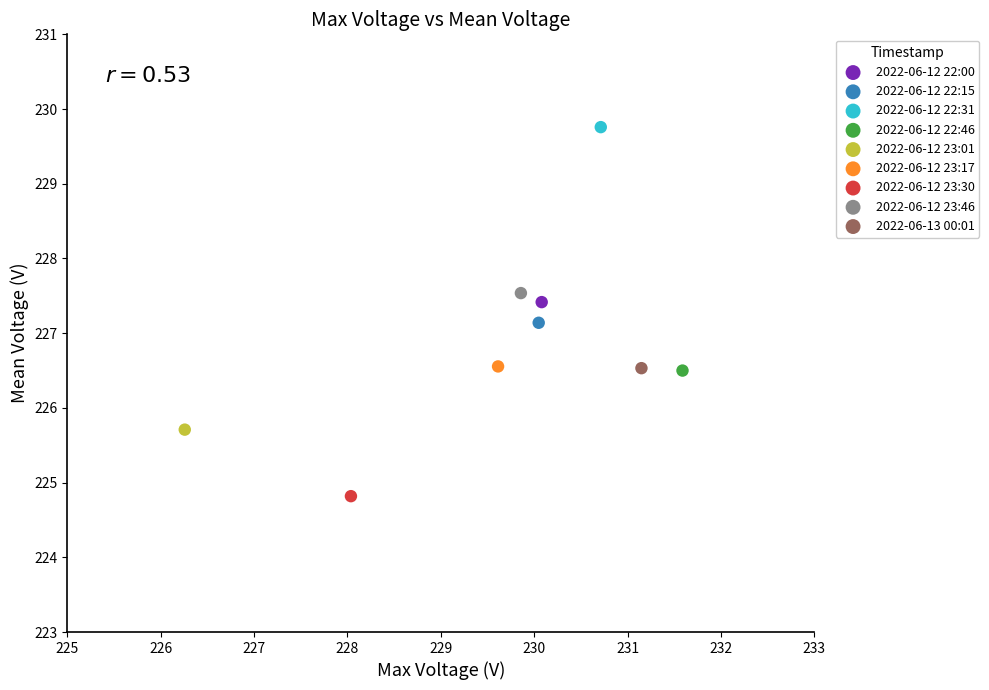

What are all the series names shown in the legend?

2022-06-12 22:00, 2022-06-12 22:15, 2022-06-12 22:31, 2022-06-12 22:46, 2022-06-12 23:01, 2022-06-12 23:17, 2022-06-12 23:30, 2022-06-12 23:46, 2022-06-13 00:01